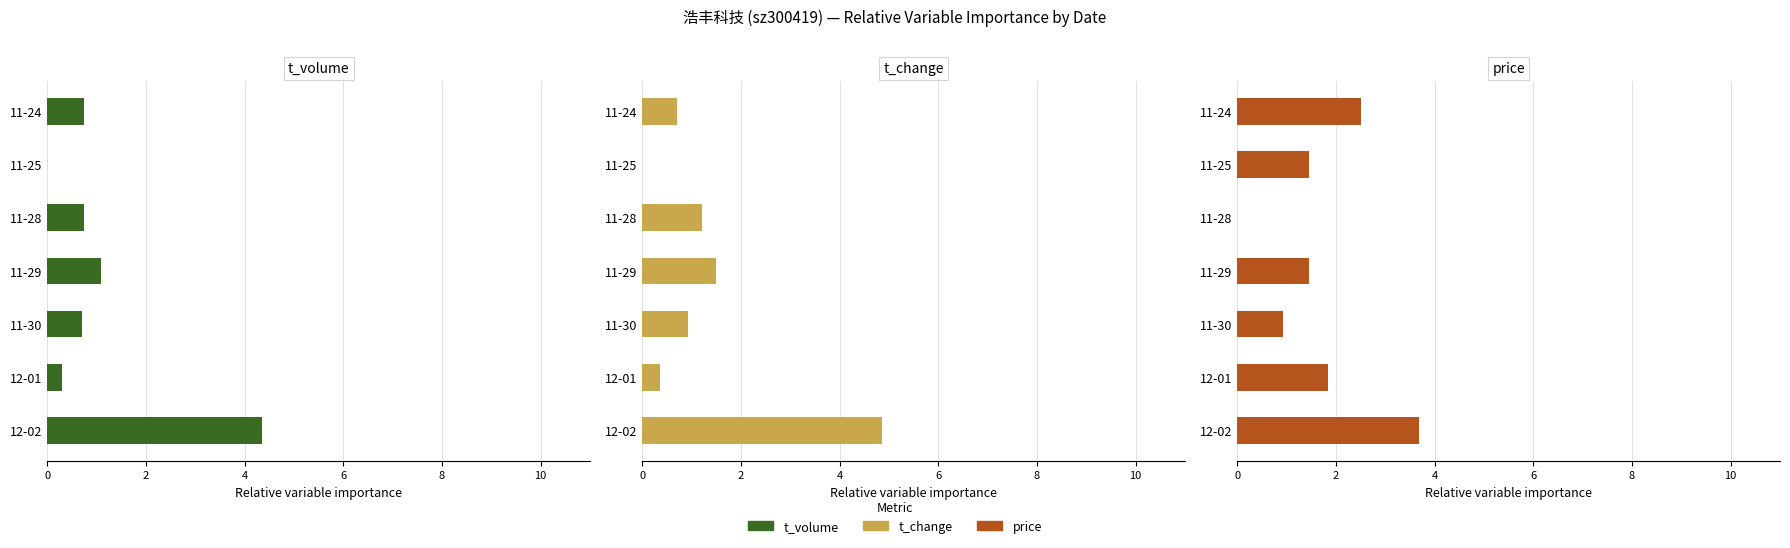

How many data points in t_change are above 0?

6